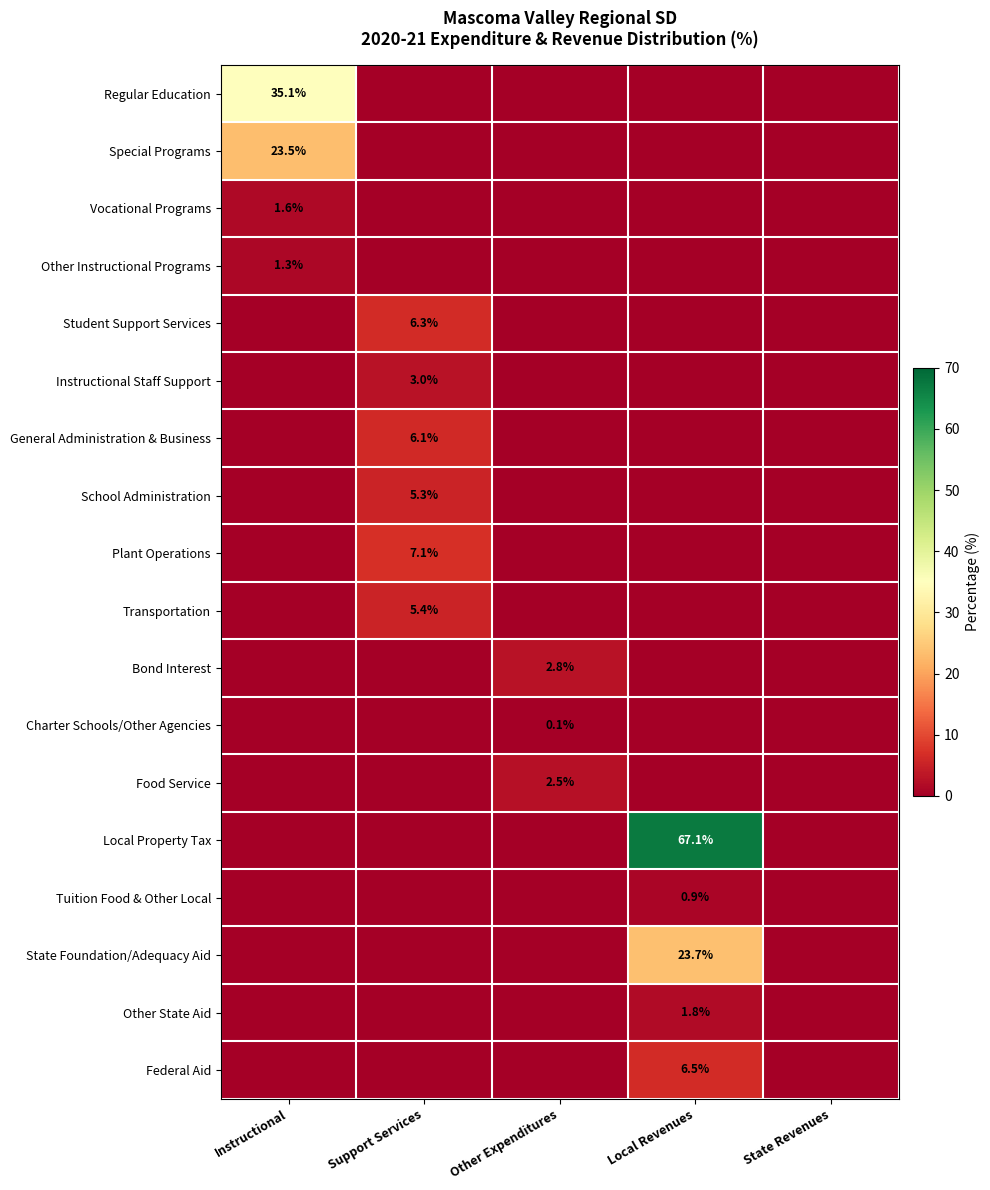

Count the Plant Operations values in the range 0 to 1.

4